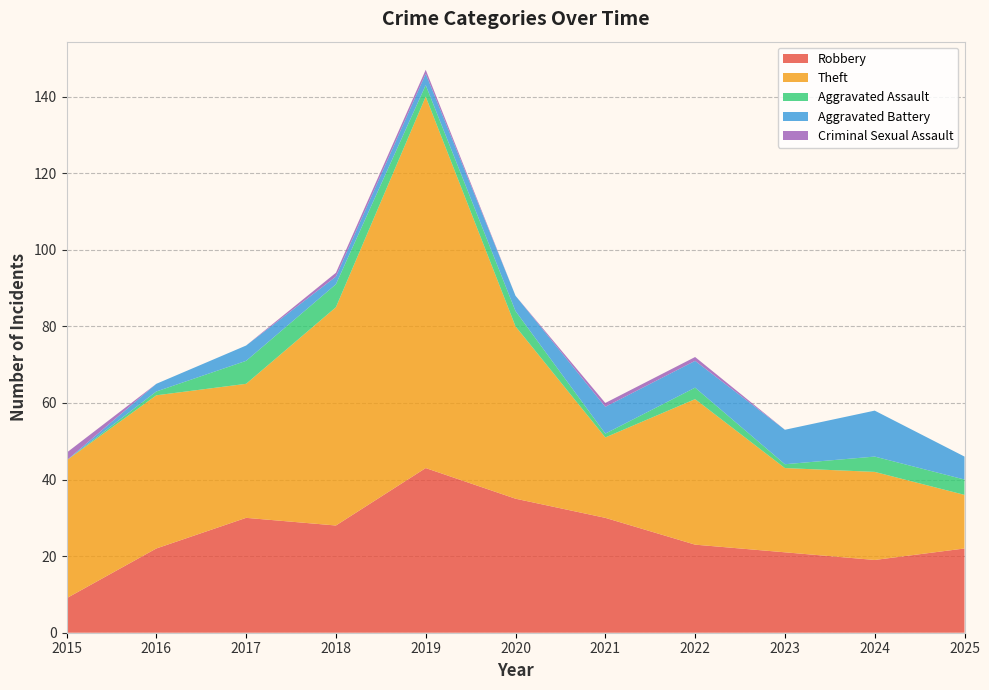

Reading left to right, transcribe all the data shown in this chart.

Robbery: 9	22	30	28	43	35	30	23	21	19	22
Theft: 36	40	35	57	97	45	21	38	22	23	14
Aggravated Assault: 0	1	6	6	3	4	1	3	1	4	4
Aggravated Battery: 0	2	4	2	3	4	7	7	9	12	6
Criminal Sexual Assault: 2	0	0	1	1	0	1	1	0	0	0